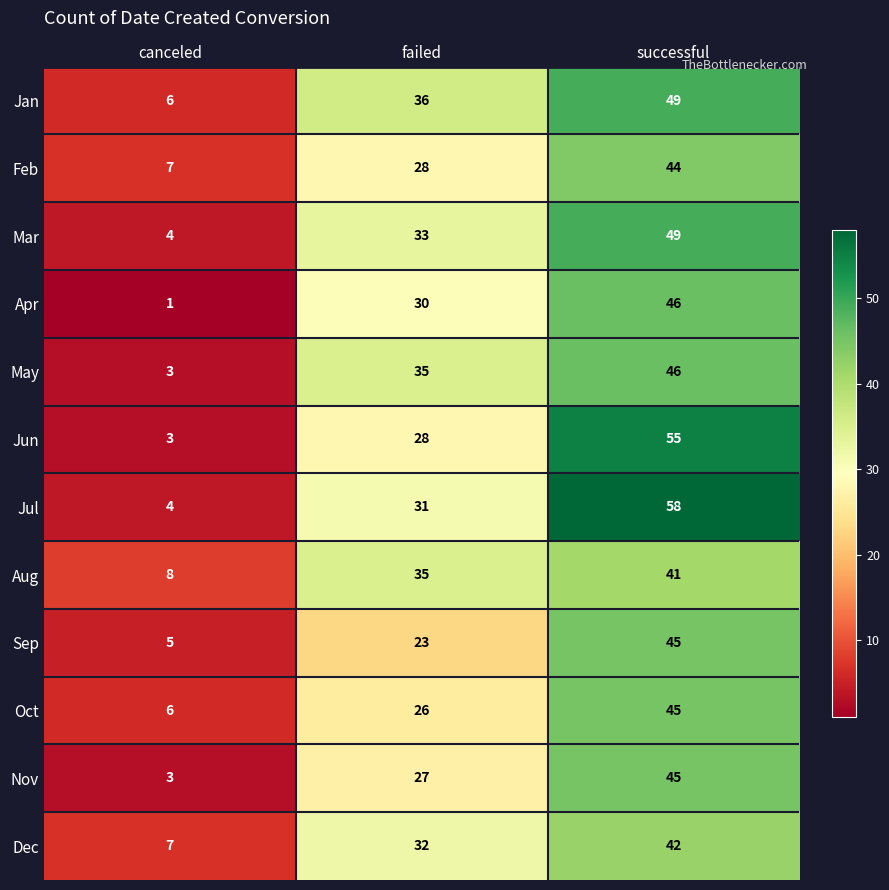

What is the minimum value for Aug?

8